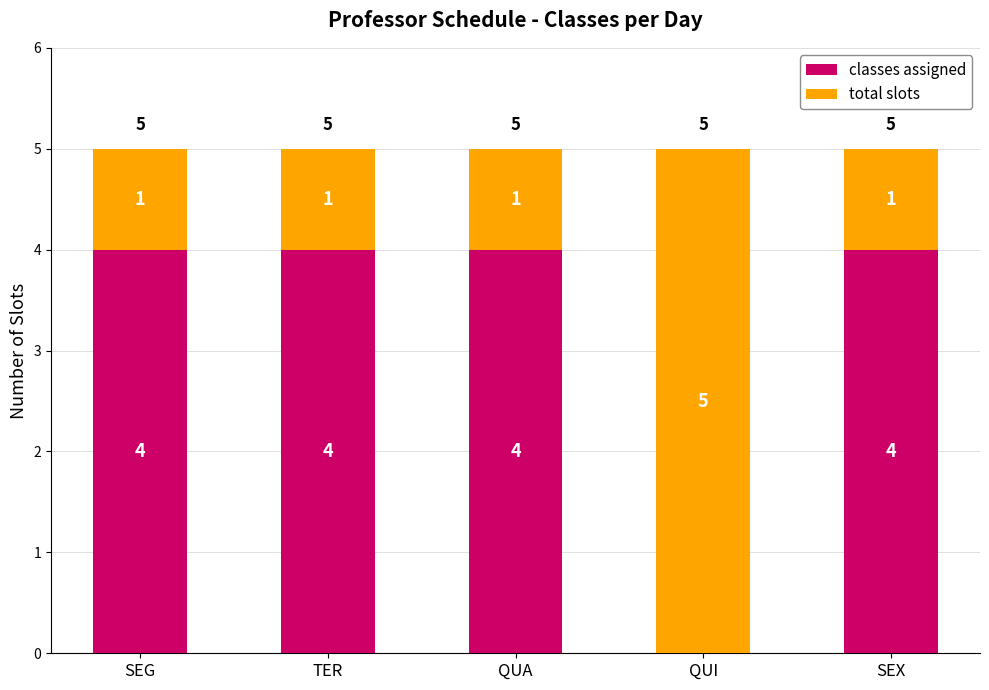

What is the total value across all series at SEX?

5